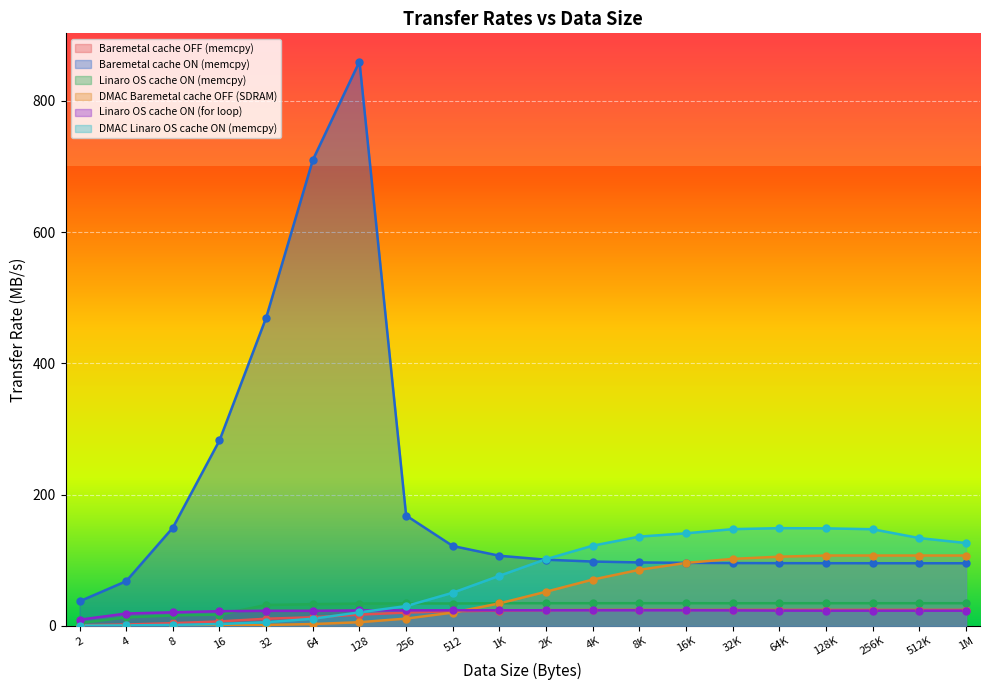

Which series reaches the maximum Y coordinate?

Baremetal cache ON (memcpy)